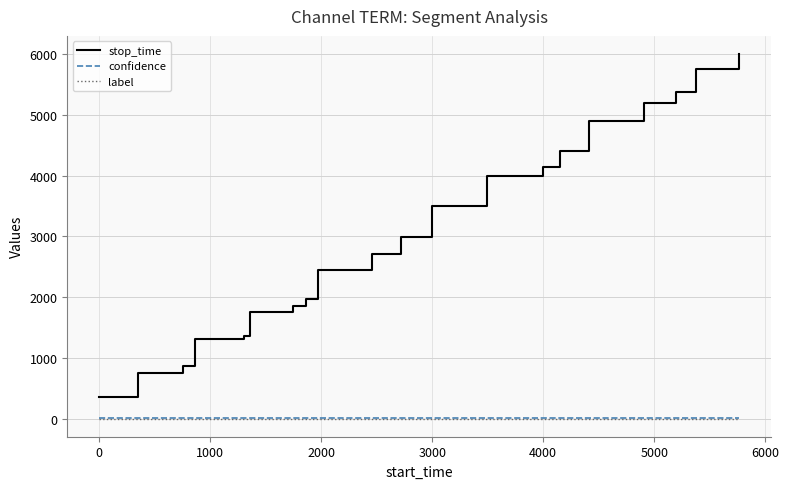

What is the difference between the maximum and minimum values in the stop_time series?

5650.0